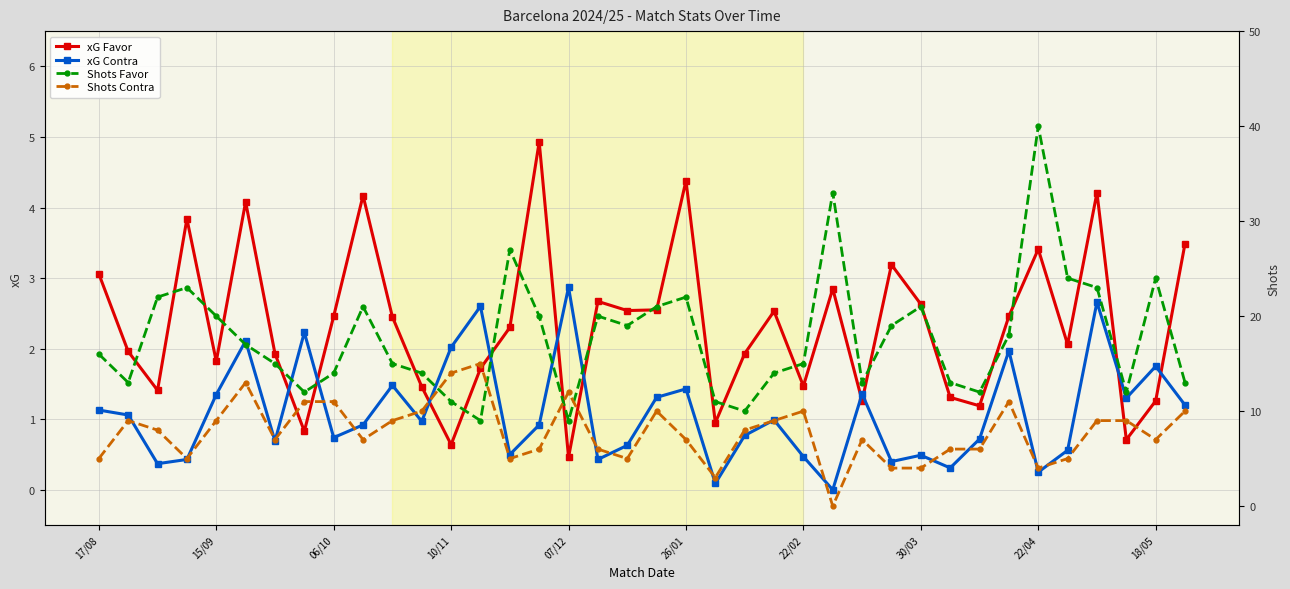

True or false: xG Contra and Shots Contra cross at least once.

False